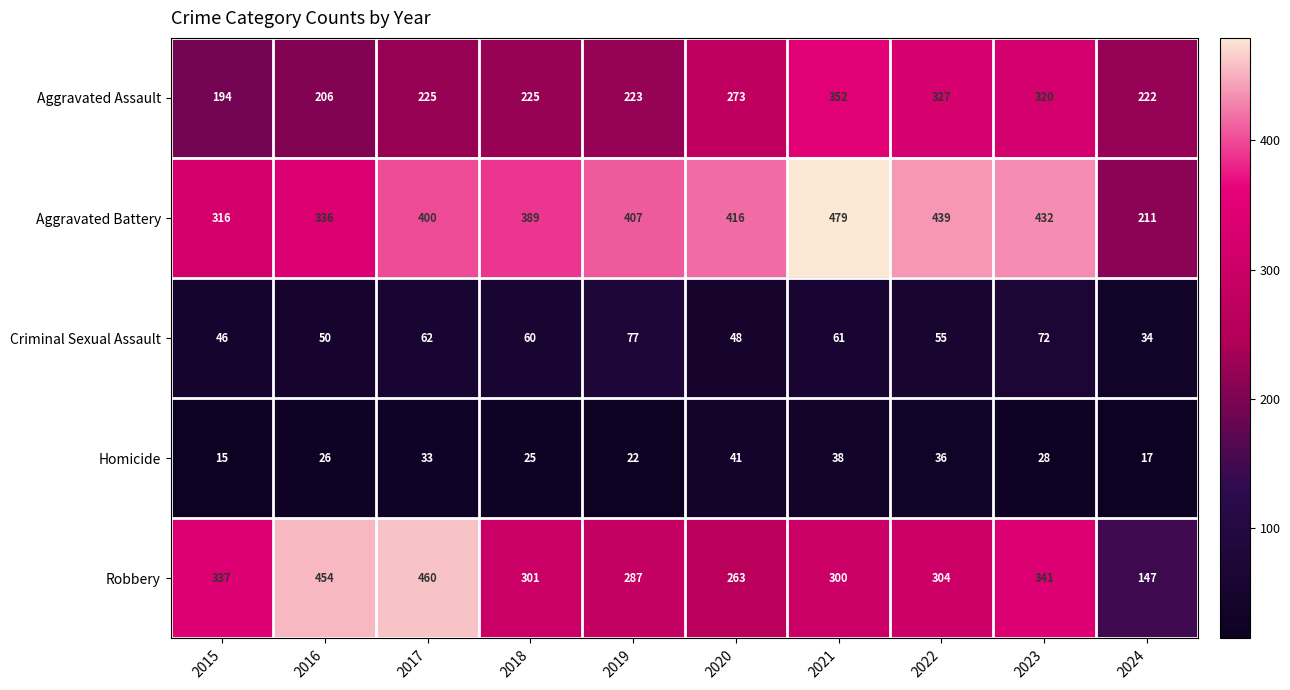

Rank the series by their maximum value, from lowest to highest.

Homicide, Criminal Sexual Assault, Aggravated Assault, Robbery, Aggravated Battery